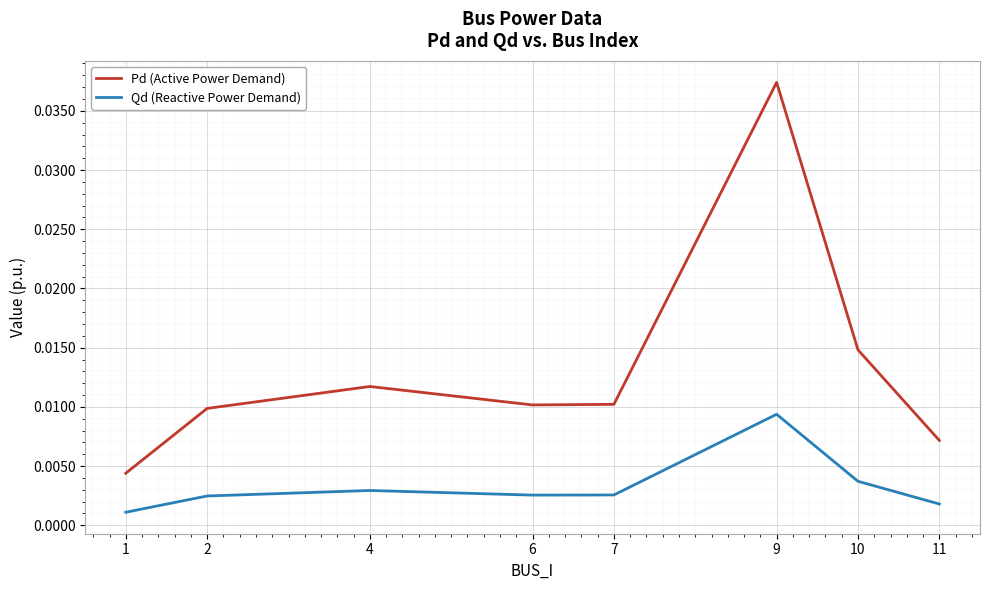

How many Qd (Reactive Power Demand) values are between 0 and 1?

8